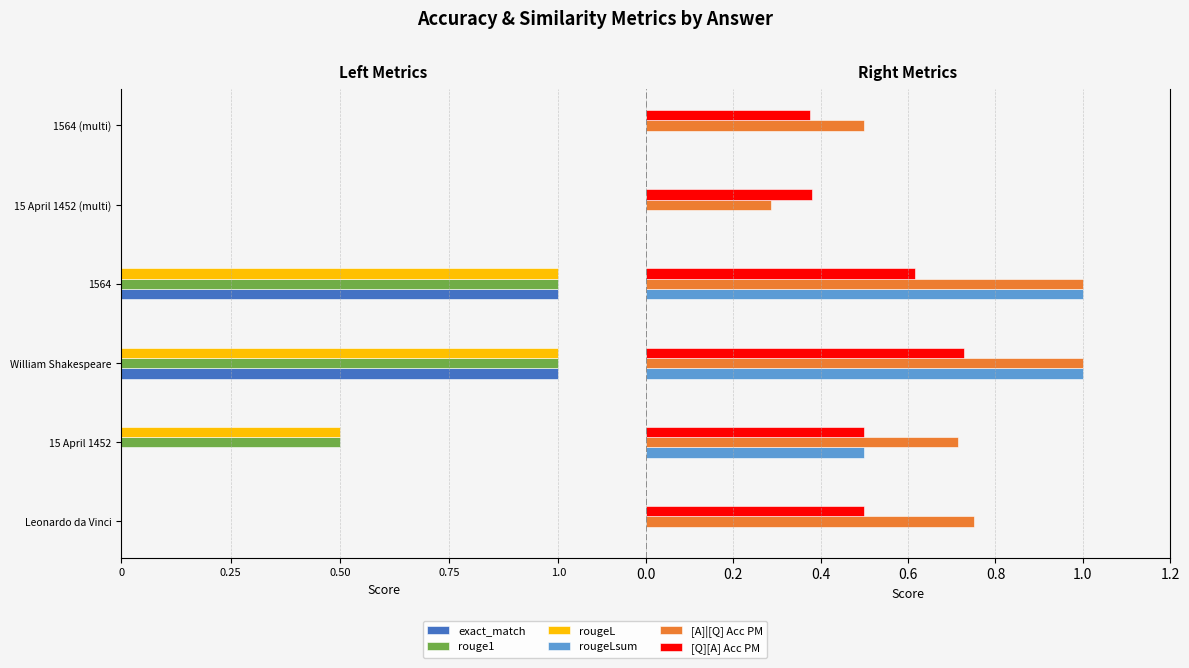

The value of [A]|[Q] Acc PM at 15 April 1452 (multi) is 0.3. True or false?

True